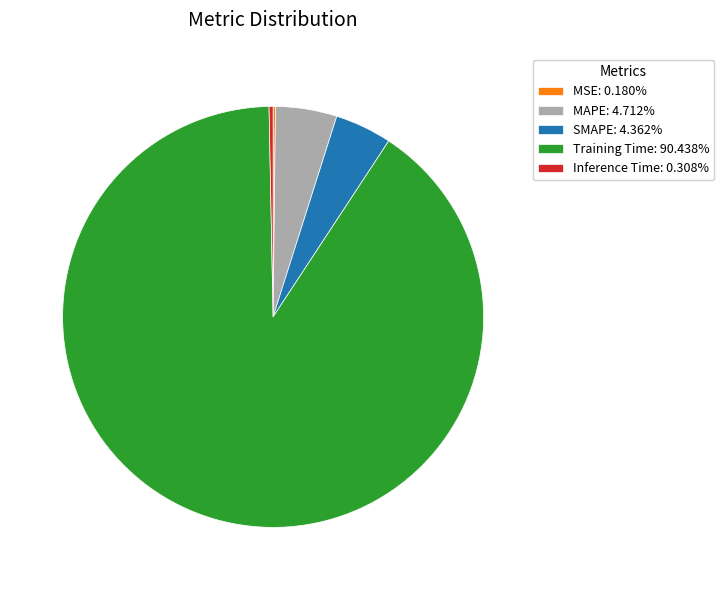

Is it true that MAPE is 5% of the pie?

True